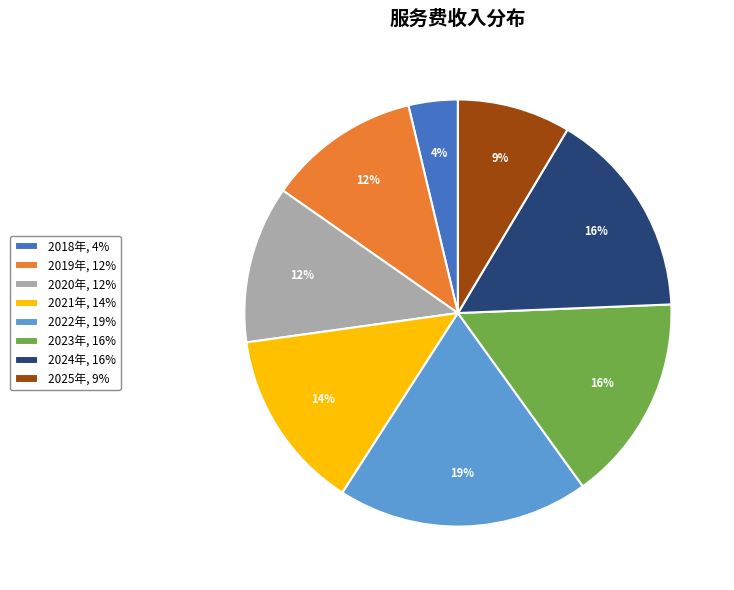

Is 2024年 the majority of the pie?

No